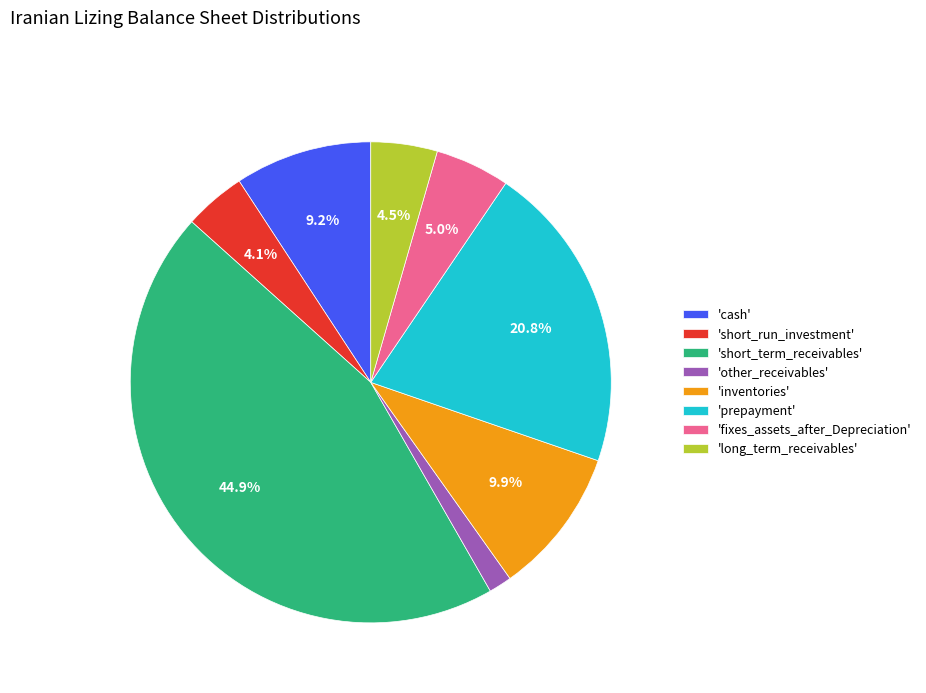

Between 'inventories' and 'fixes_assets_after_Depreciation', which is larger?

'inventories'